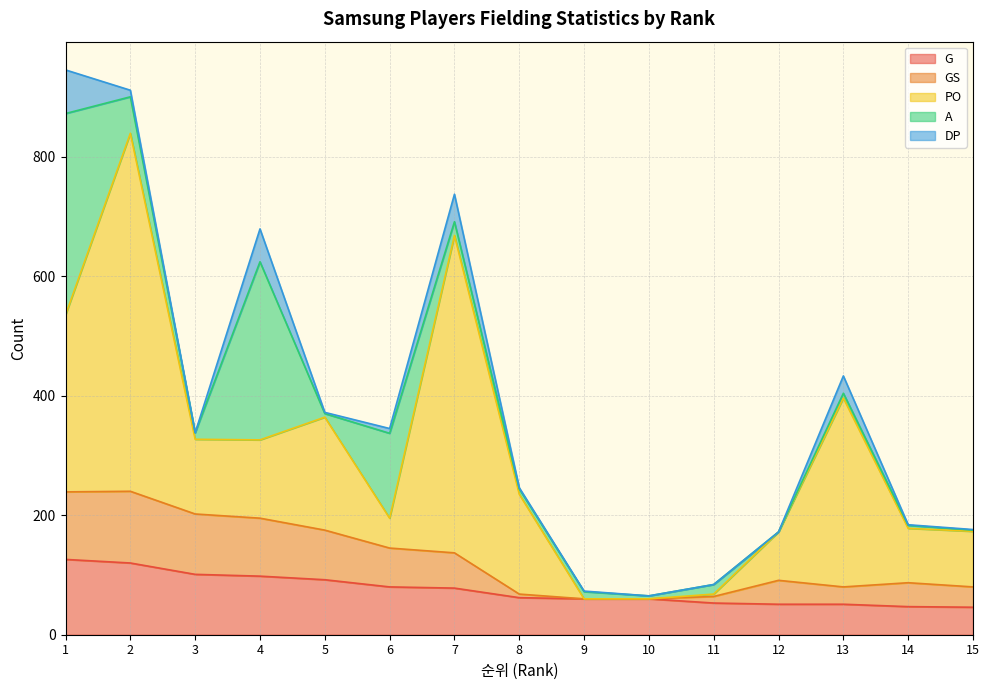

Reading left to right, transcribe all the data shown in this chart.

G: 1=126	2=120	3=101	4=98	5=92	6=80	7=78	8=62	9=60	10=60	11=53	12=51	13=51	14=47	15=46
GS: 1=113	2=120	3=101	4=97	5=83	6=65	7=59	8=6	9=0	10=0	11=11	12=40	13=29	14=40	15=34
PO: 1=296	2=599	3=125	4=131	5=189	6=50	7=531	8=167	9=0	10=0	11=4	12=81	13=316	14=91	15=93
A: 1=337	2=61	3=11	4=298	5=6	6=142	7=23	8=9	9=12	10=5	11=16	12=0	13=8	14=5	15=2
DP: 1=73	2=11	3=0	4=55	5=2	6=8	7=46	8=2	9=1	10=0	11=0	12=0	13=29	14=1	15=1